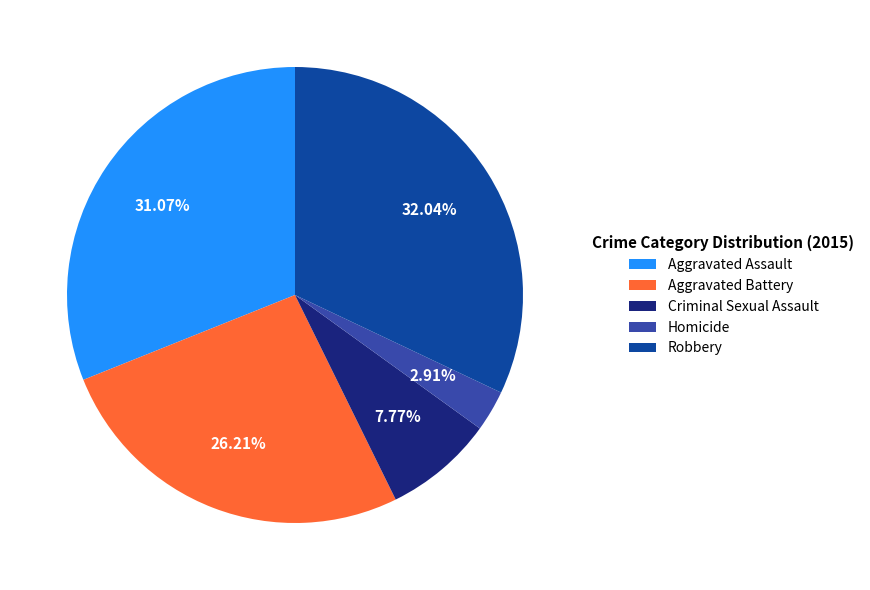

How much of the chart is everything except Homicide?

97.1%